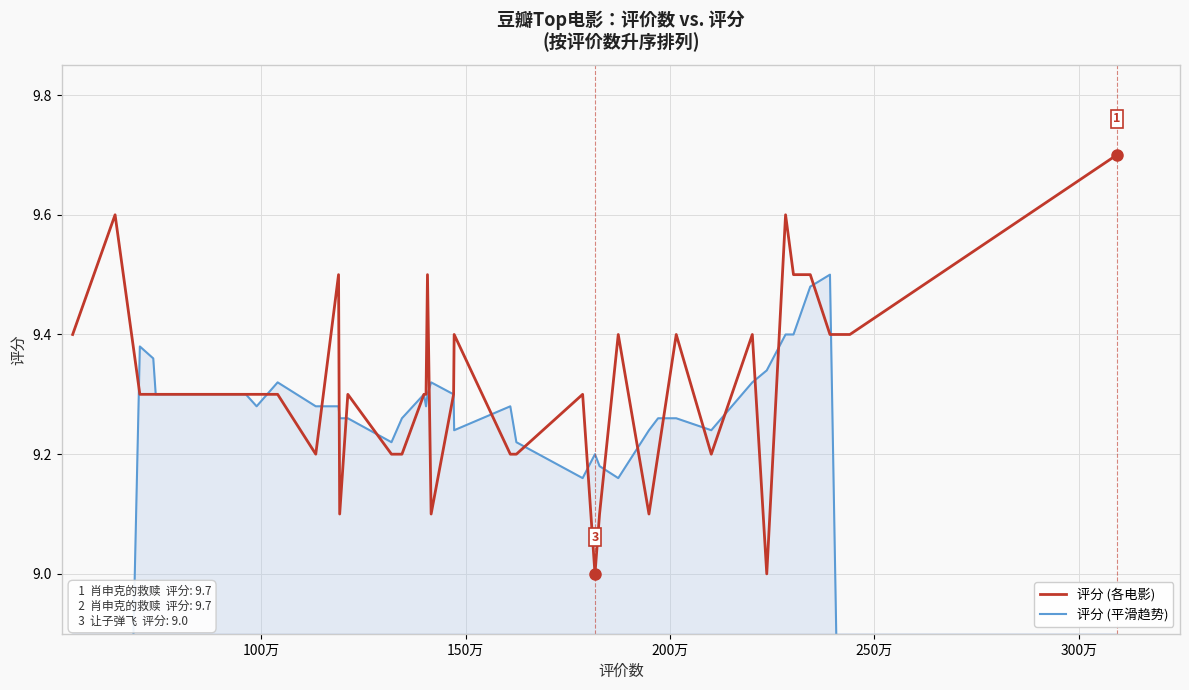

List the series in order of their overall mean, lowest first.

评分 (平滑趋势), 评分 (各电影)